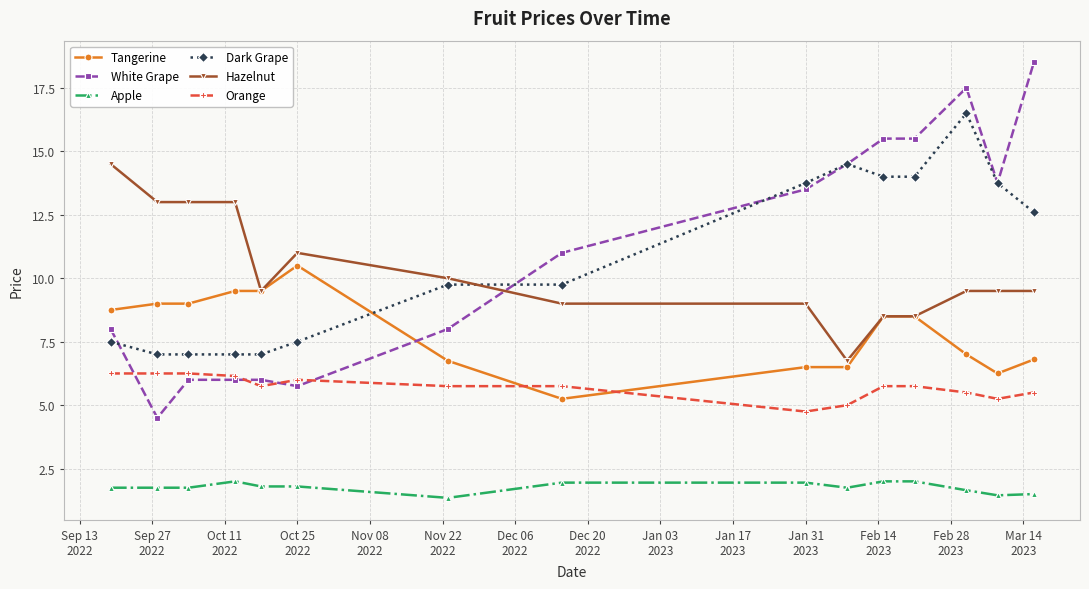

Rank the series by their maximum value, from highest to lowest.

White Grape, Dark Grape, Hazelnut, Tangerine, Orange, Apple